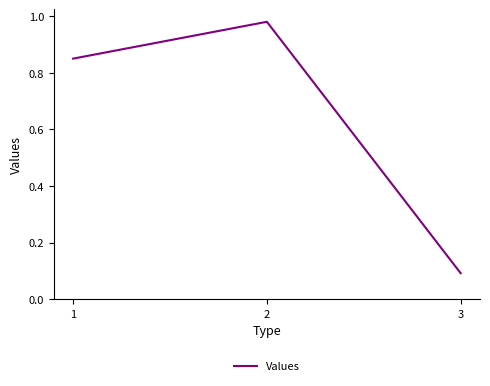

How many distinct data groups are displayed?

1